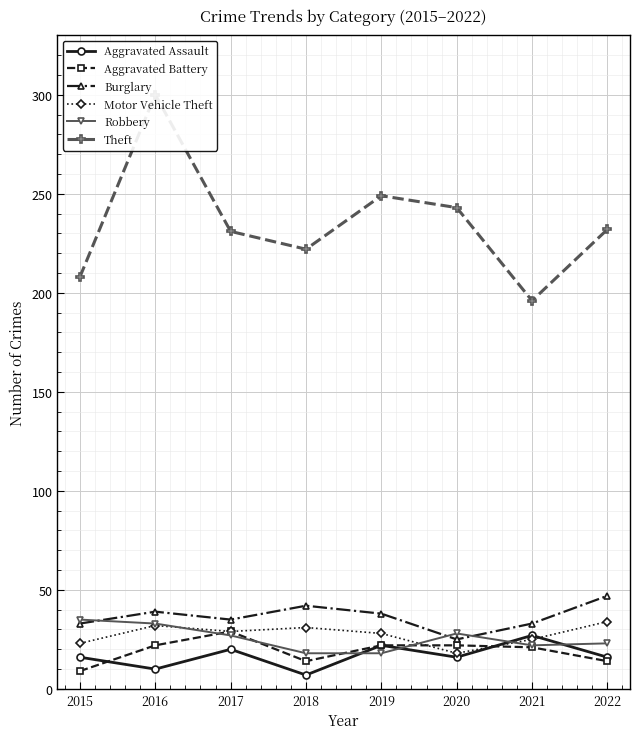

What is the value of the Motor Vehicle Theft point at the 6th from the left?

18